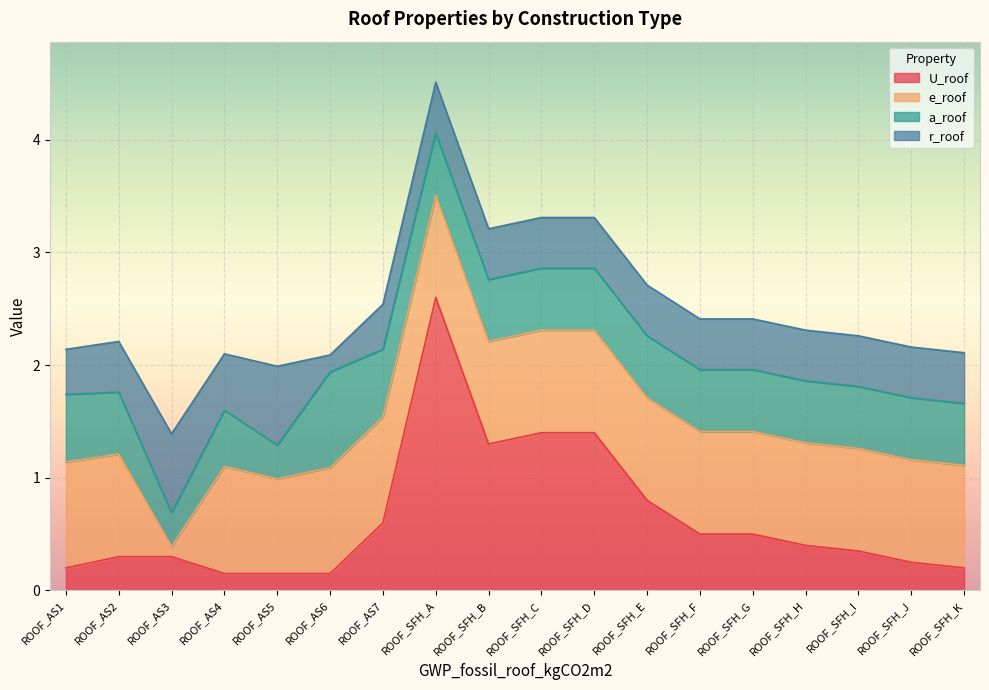

List the labels in order of e_roof value, largest first.

ROOF_AS4, ROOF_AS1, ROOF_AS6, ROOF_AS7, ROOF_AS2, ROOF_SFH_A, ROOF_SFH_B, ROOF_SFH_C, ROOF_SFH_D, ROOF_SFH_E, ROOF_SFH_F, ROOF_SFH_G, ROOF_SFH_H, ROOF_SFH_I, ROOF_SFH_J, ROOF_SFH_K, ROOF_AS5, ROOF_AS3